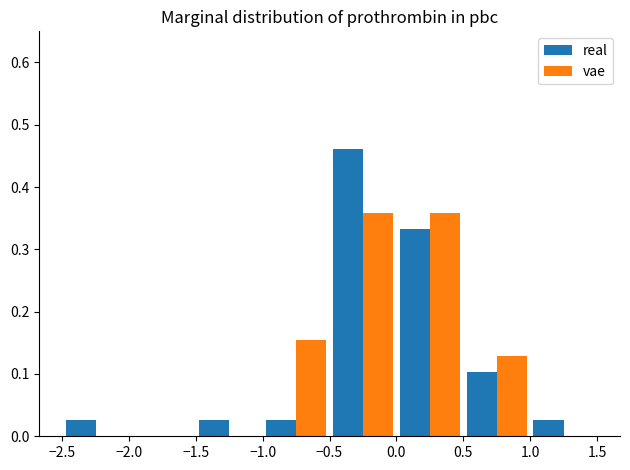

Reading left to right, transcribe this chart: for each range on the x-axis, give the height of each series' bar. The values are not printed on the chart, so give them approximately, as read against the axis.

-2.5 to -2.0: real=0.03	vae=0
-2.0 to -1.5: real=0	vae=0
-1.5 to -1.0: real=0.03	vae=0
-1.0 to -0.5: real=0.03	vae=0.15
-0.5 to 0.0: real=0.46	vae=0.36
0.0 to 0.5: real=0.33	vae=0.36
0.5 to 1.0: real=0.10	vae=0.13
1.0 to 1.5: real=0.03	vae=0